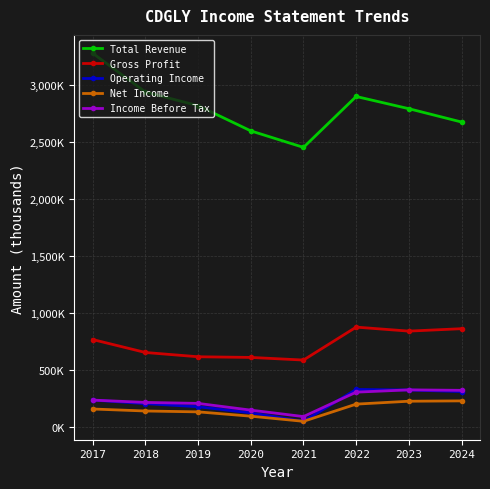

Is the value of Net Income at 2017 greater than the value of Operating Income at 2021?

Yes